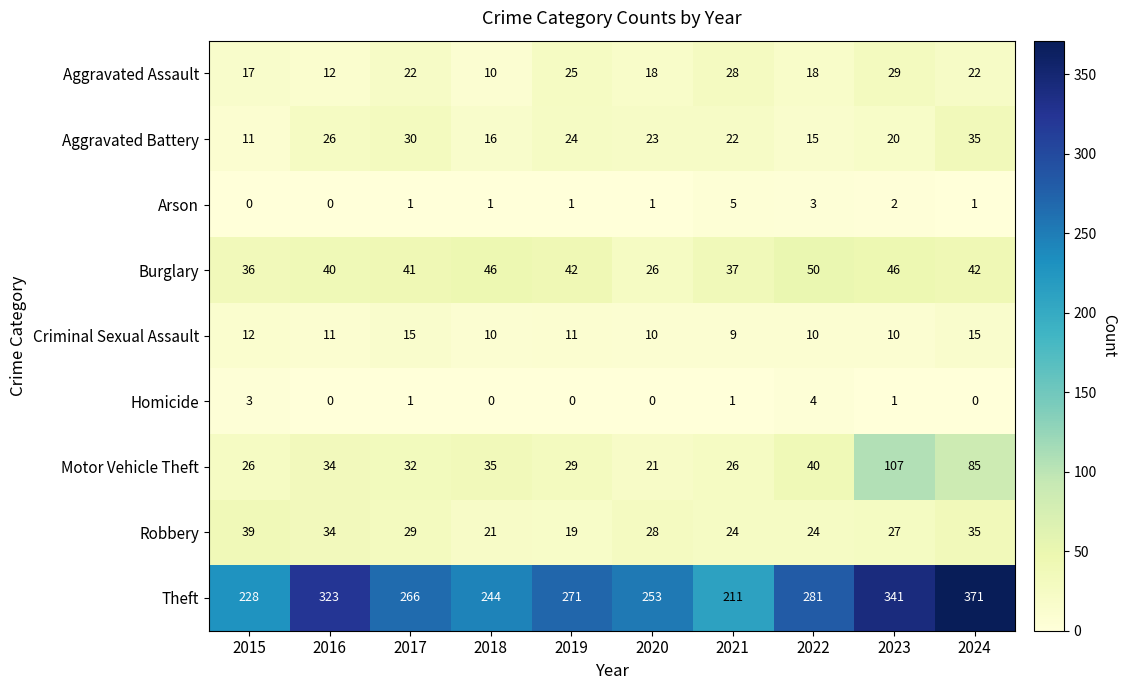

What is the maximum value shown in the chart?

371